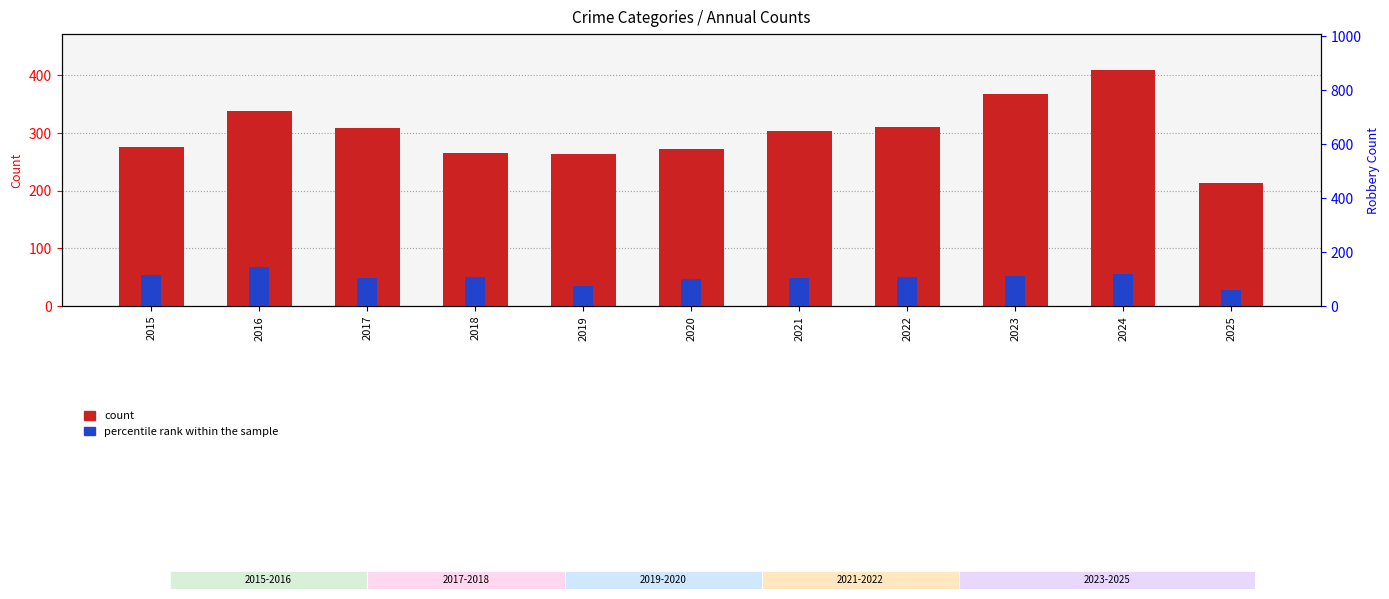

At how many categories does at least one series exceed 328?

3